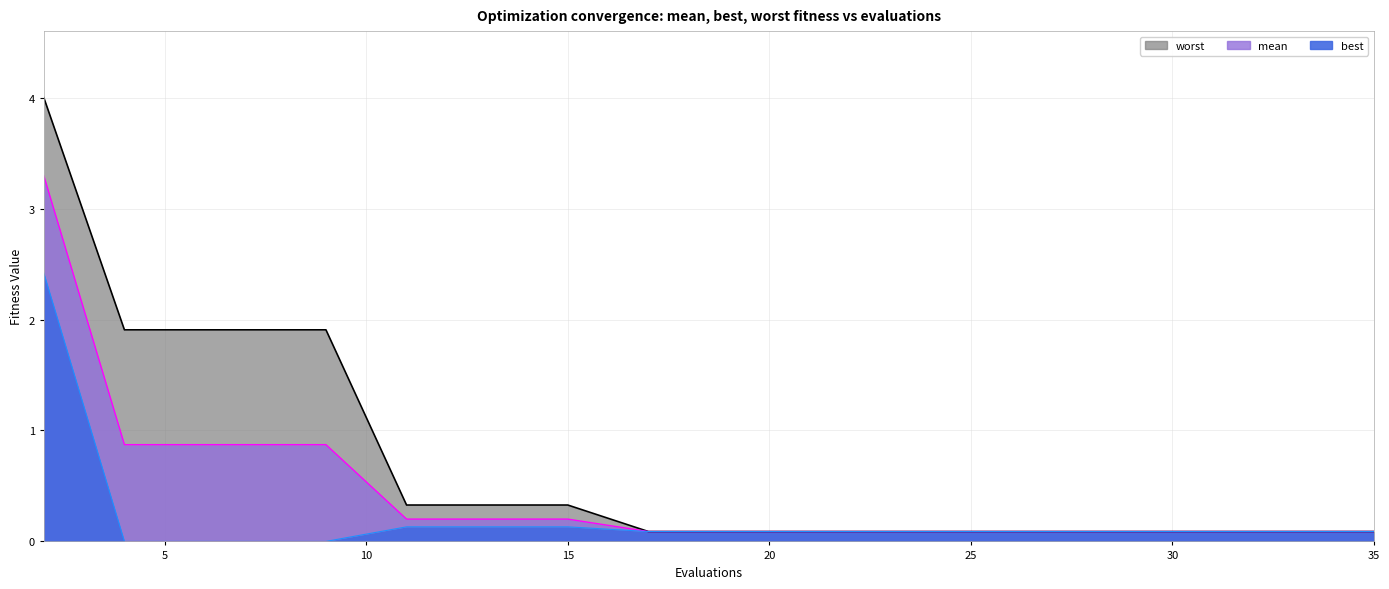

True or false: best and worst cross at least once.

False